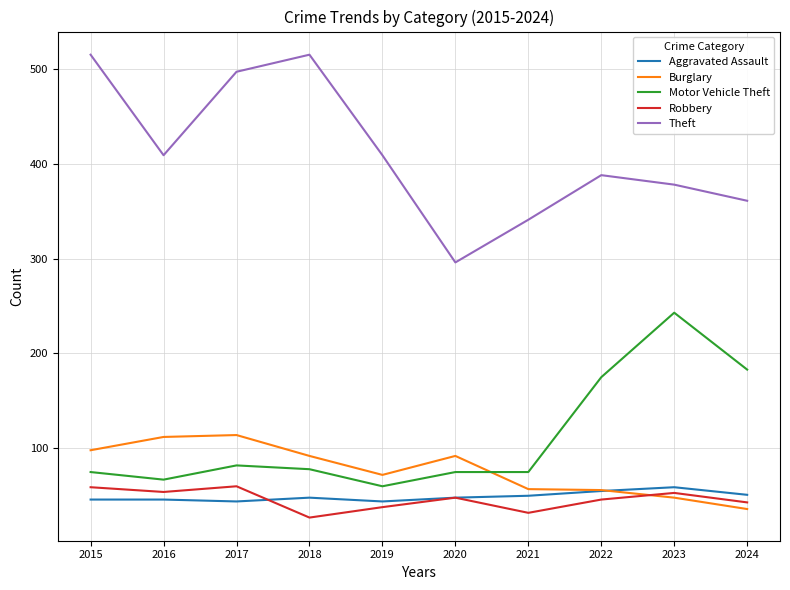

Rank the series at 2018 from lowest to highest value.

Robbery, Aggravated Assault, Motor Vehicle Theft, Burglary, Theft